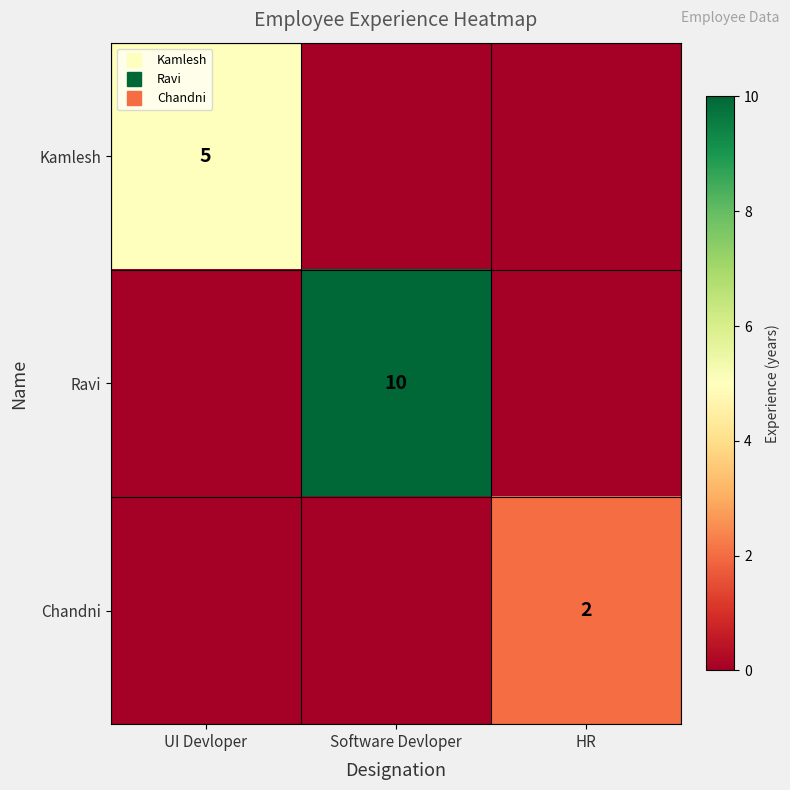

Between UI Devloper and Software Devloper, which series saw the biggest shift?

Ravi